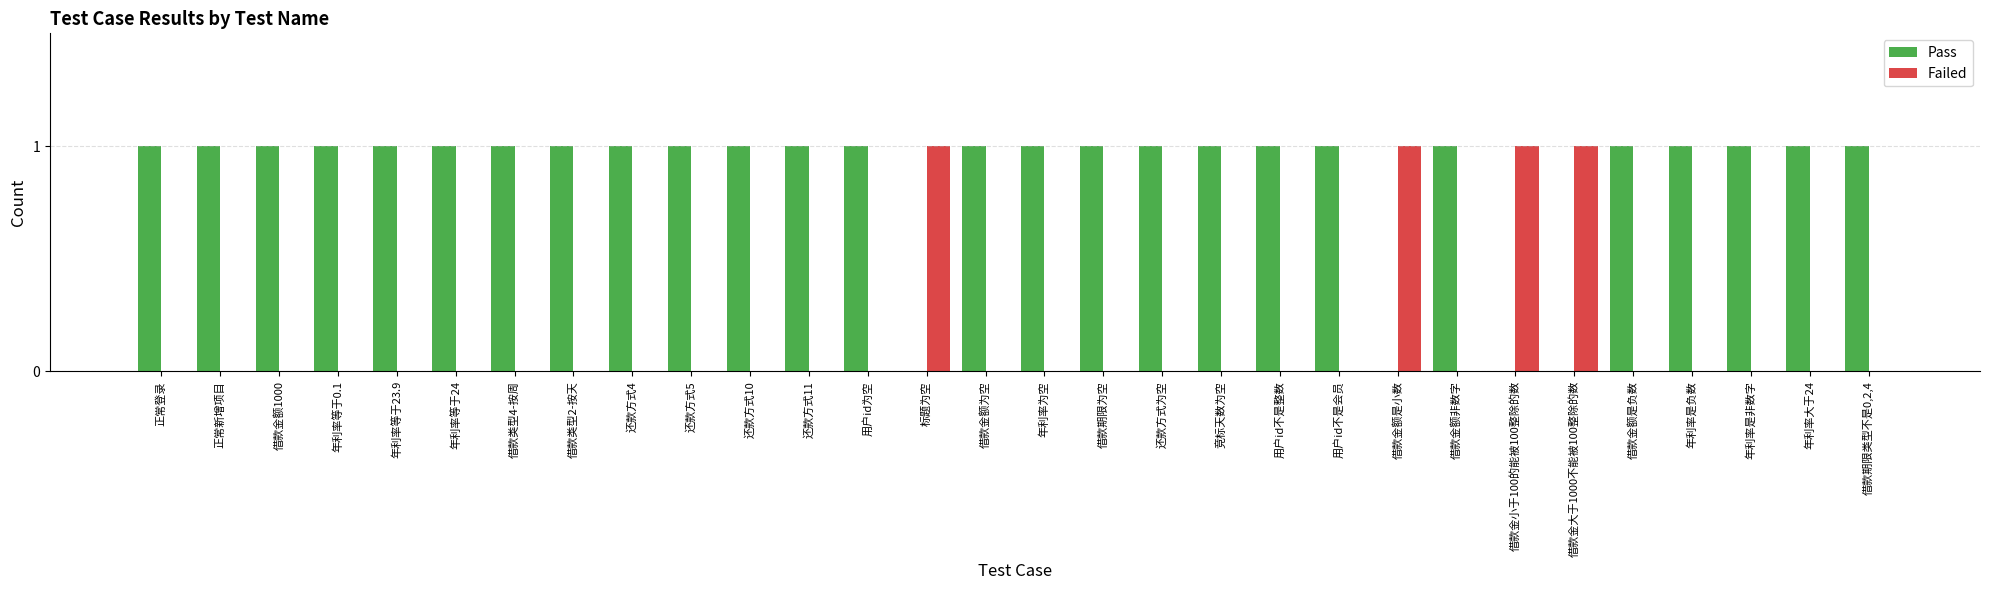

What is the sum of the Failed values at 借款金额是小数 and 竞标天数为空?

1